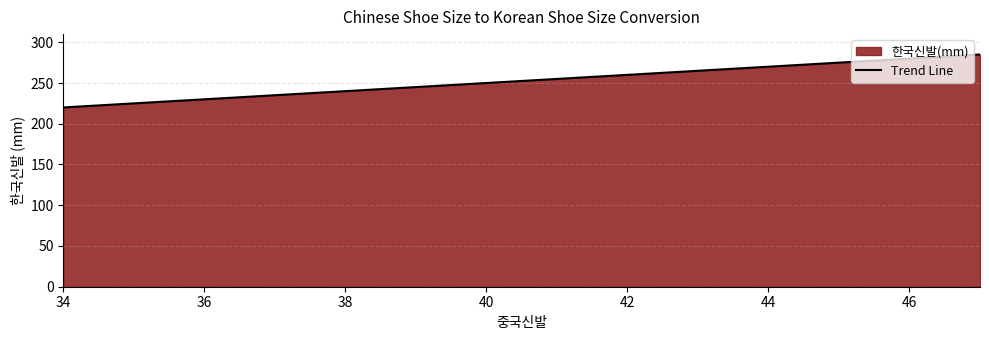

The chart shows a value of 352 at 34. True or false?

False